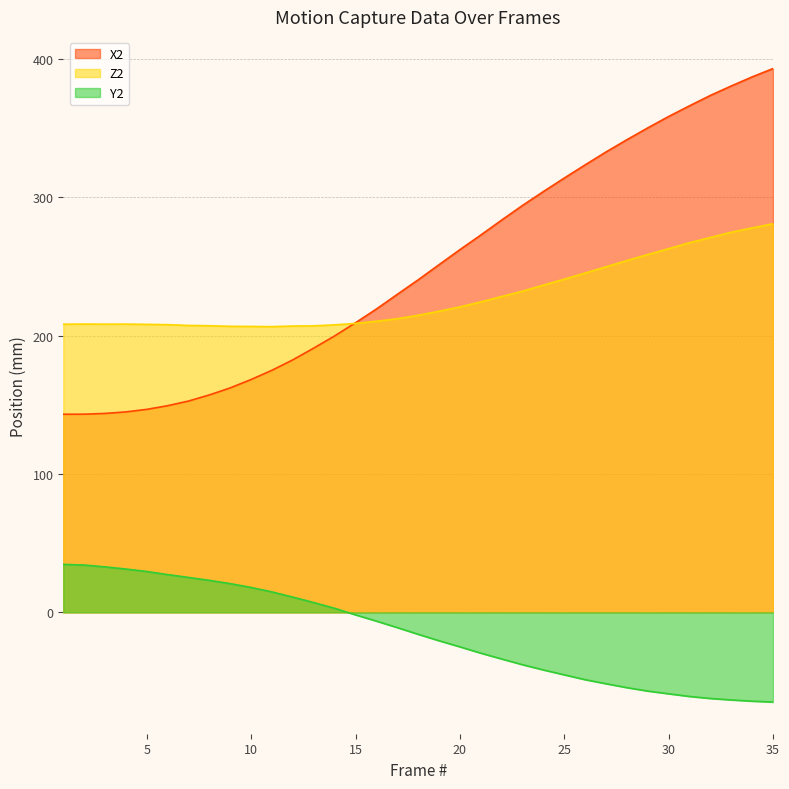

What are all the series names shown in the legend?

X2, Z2, Y2